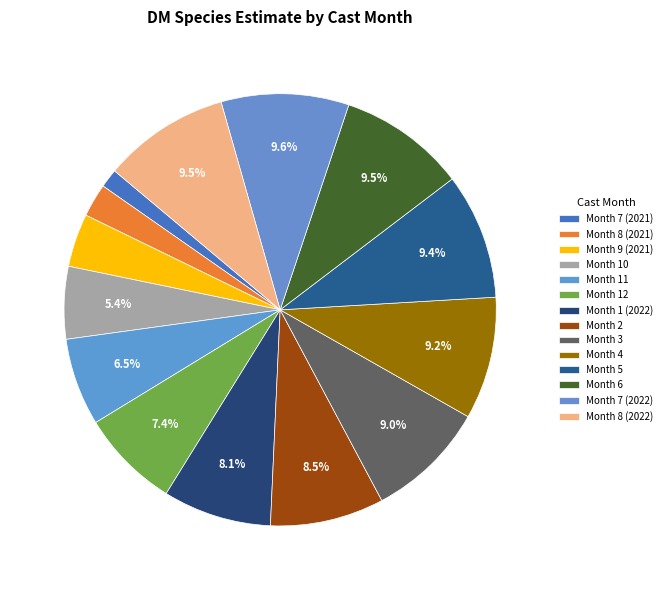

How many slices are in this pie chart?

14